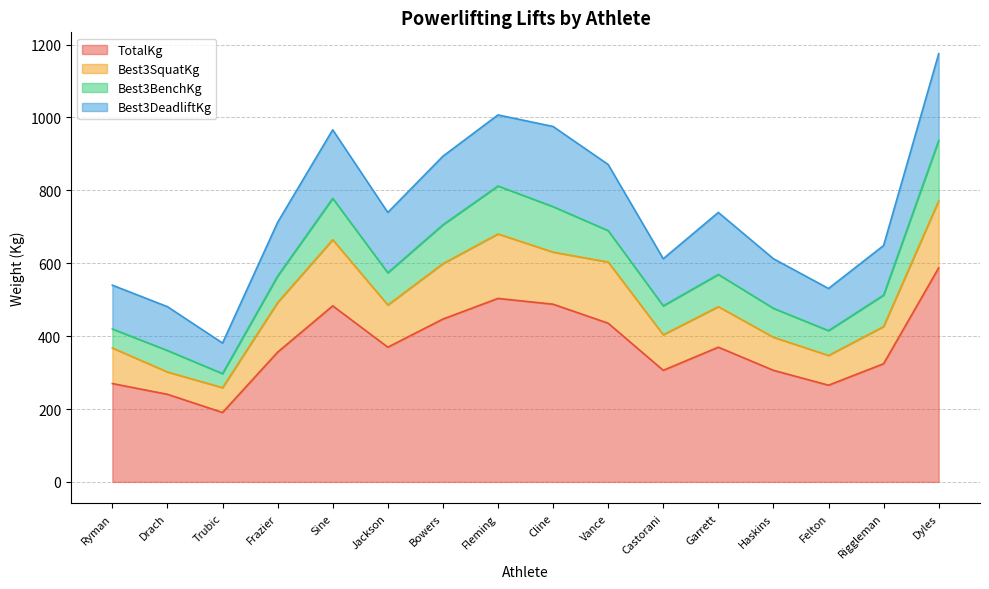

True or false: Best3DeadliftKg has more than 1 interior local peaks.

True